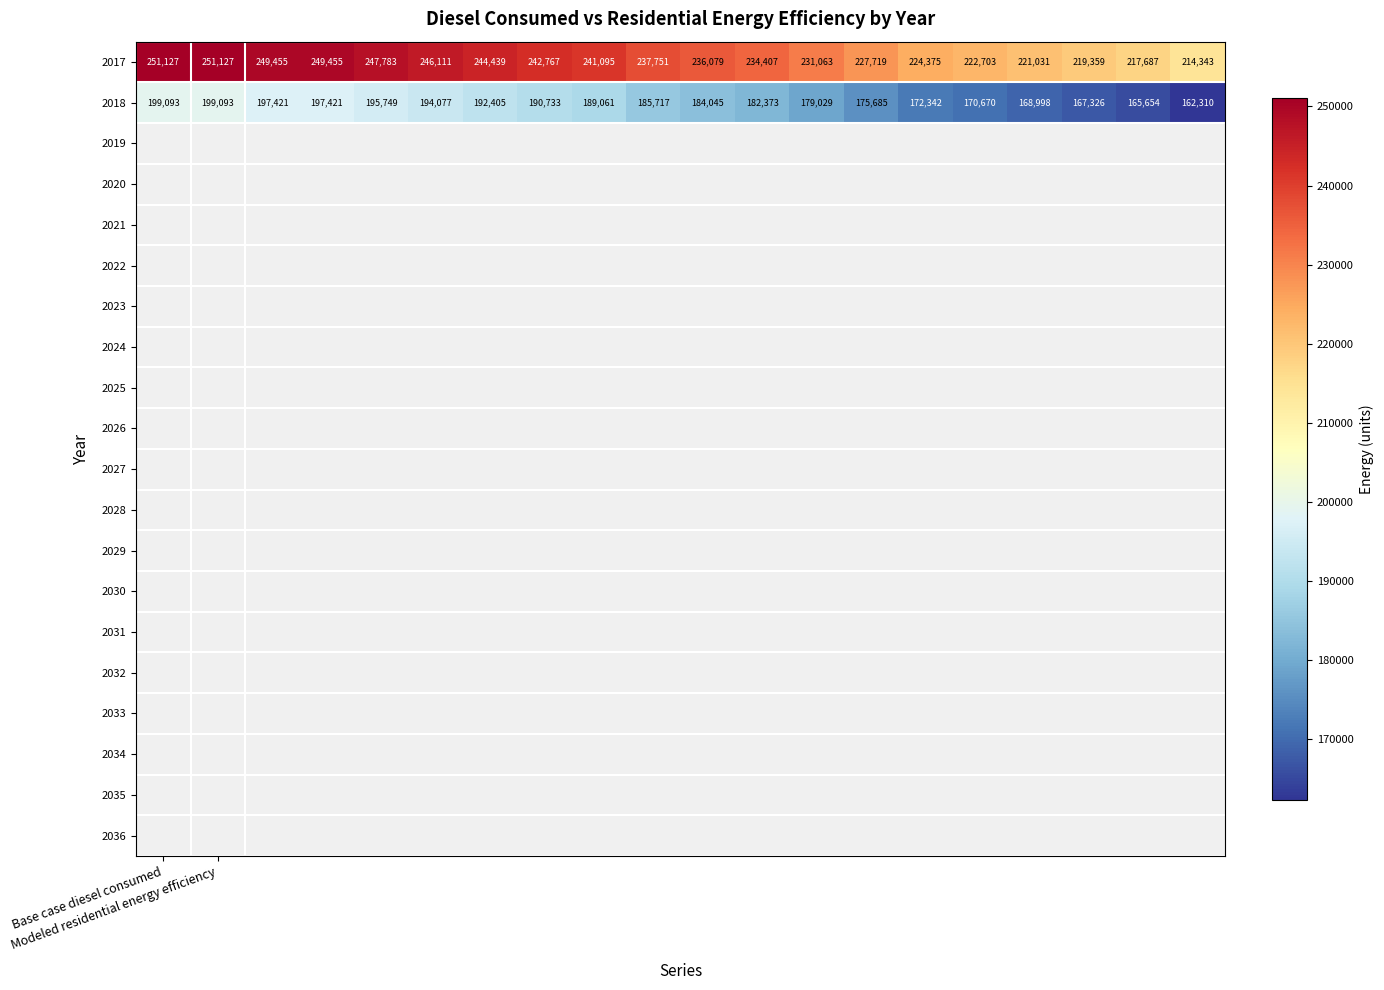

What is the sum of all 2017 values?

4709876